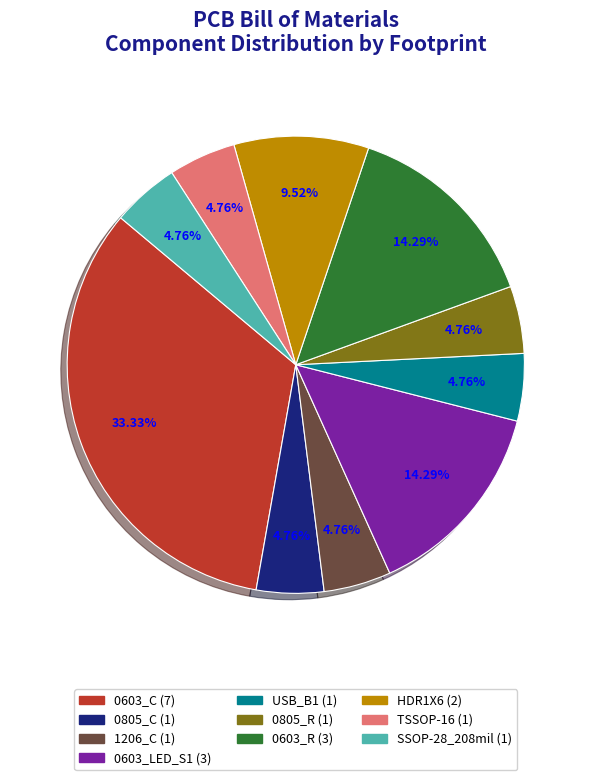

What is the largest slice in the pie chart?

0603_C